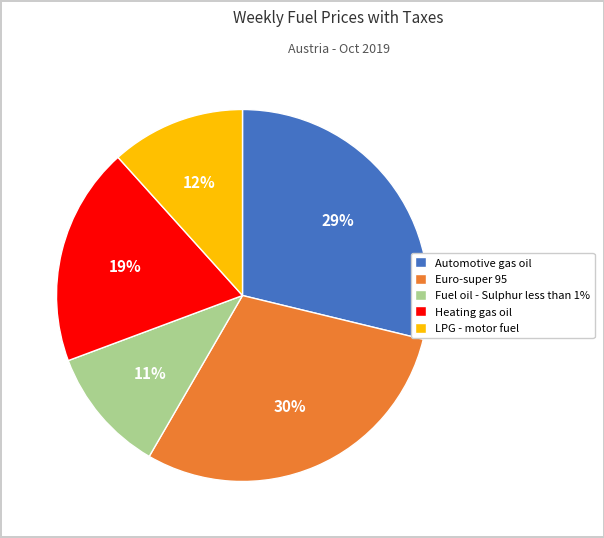

Does Euro-super 95 represent more than half of the total?

No